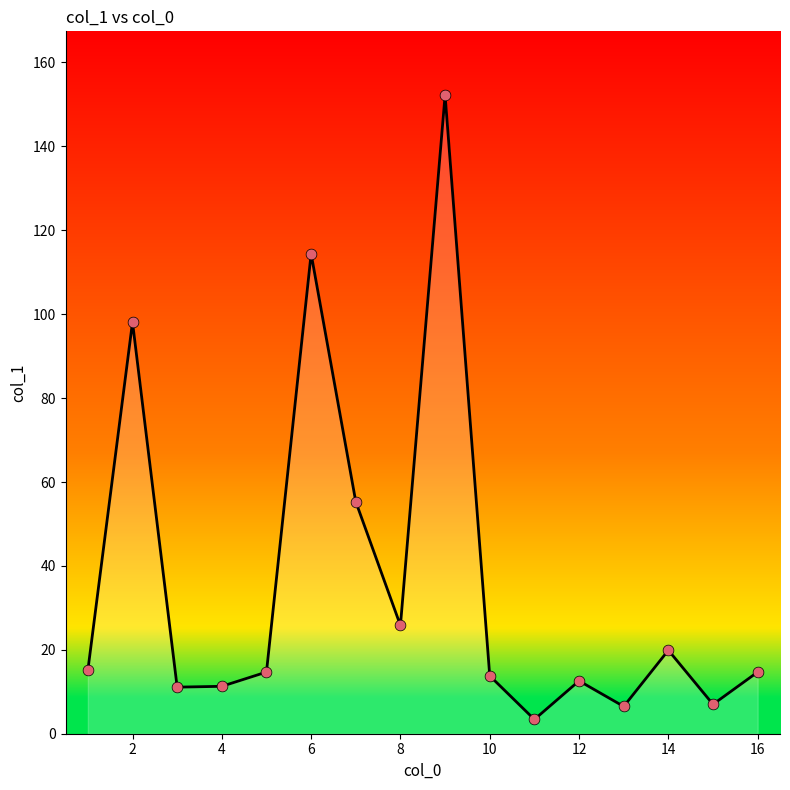

What is the maximum value shown in the chart?

152.2